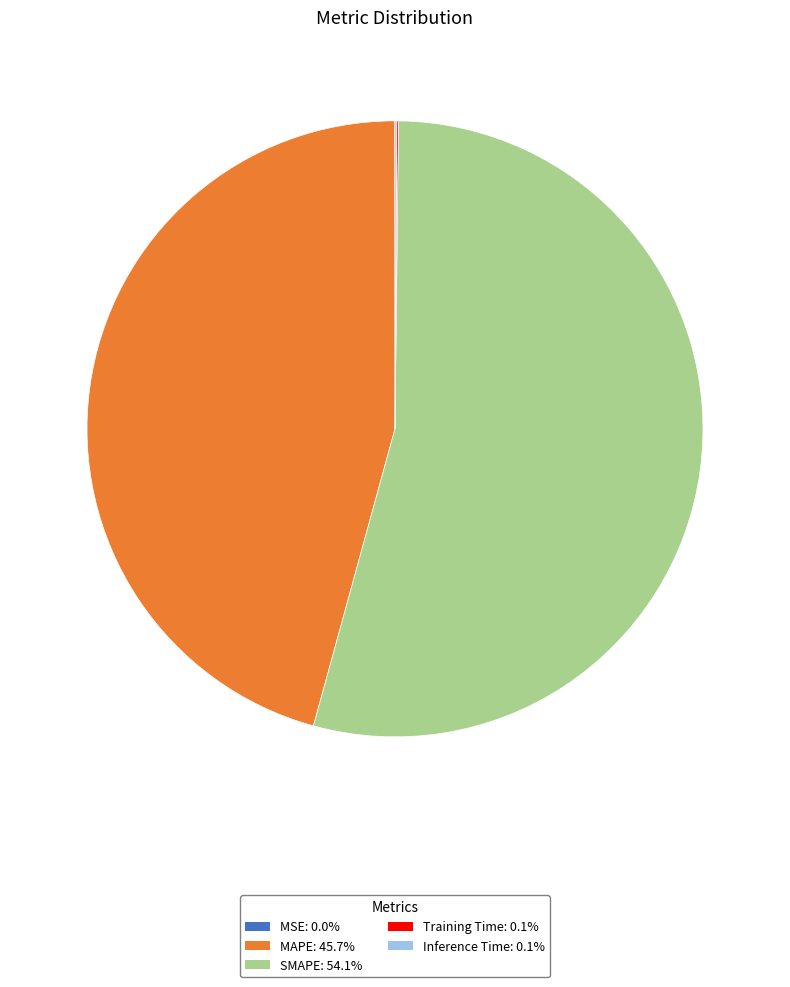

What is the majority slice?

SMAPE